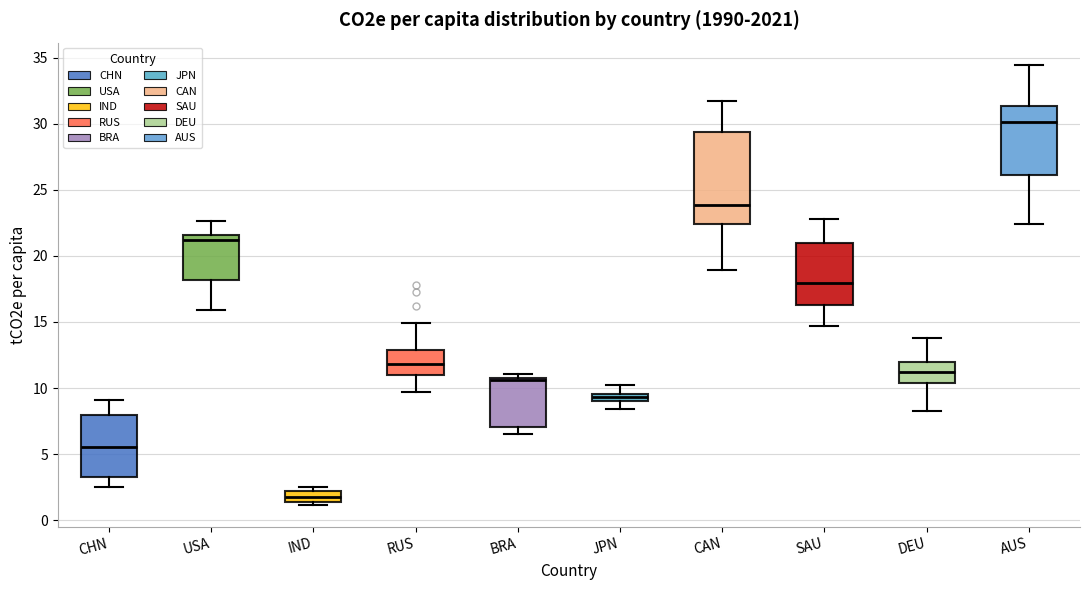

Which box's median line is the highest?

AUS